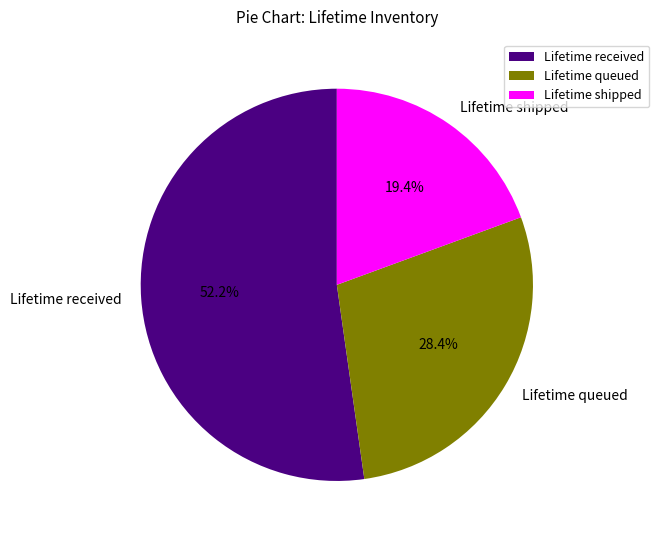

Is the sum of Lifetime received and Lifetime shipped greater than half?

Yes